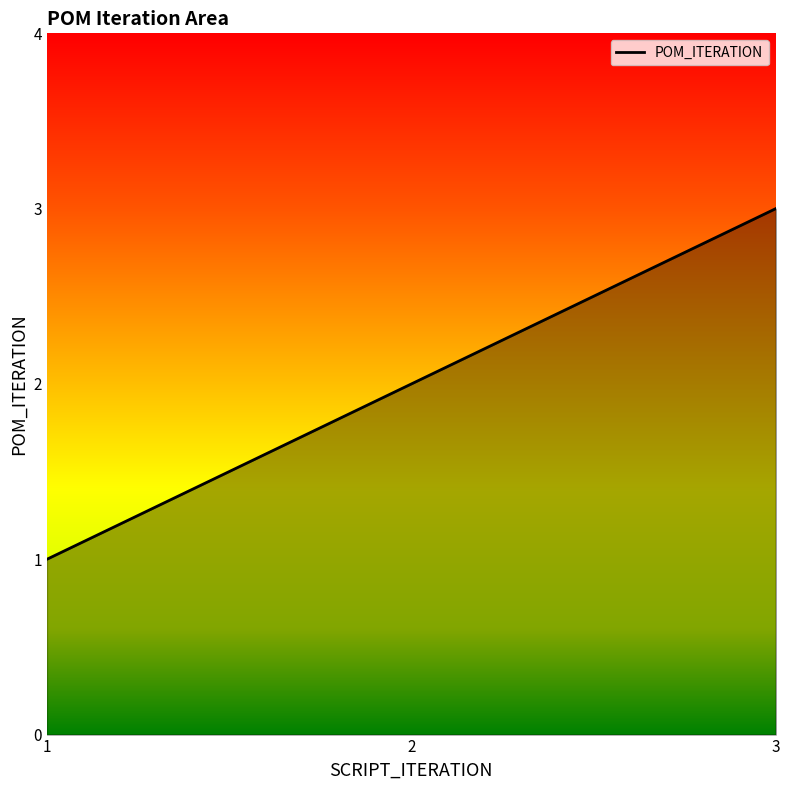

Is it true that the value at 3 is 1?

False